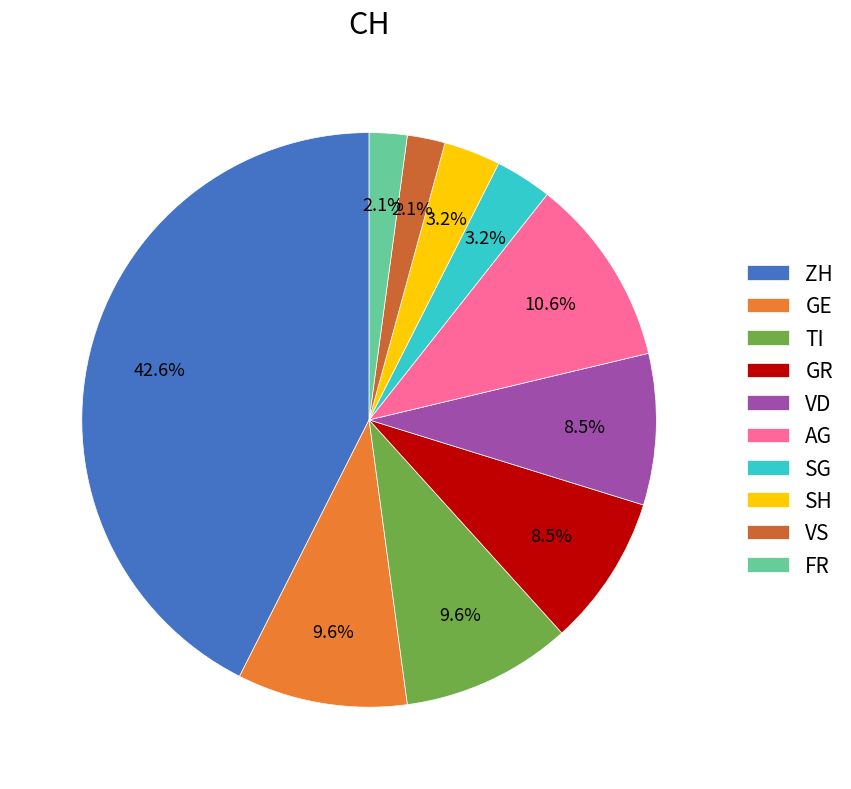

Does any single category account for the majority?

No